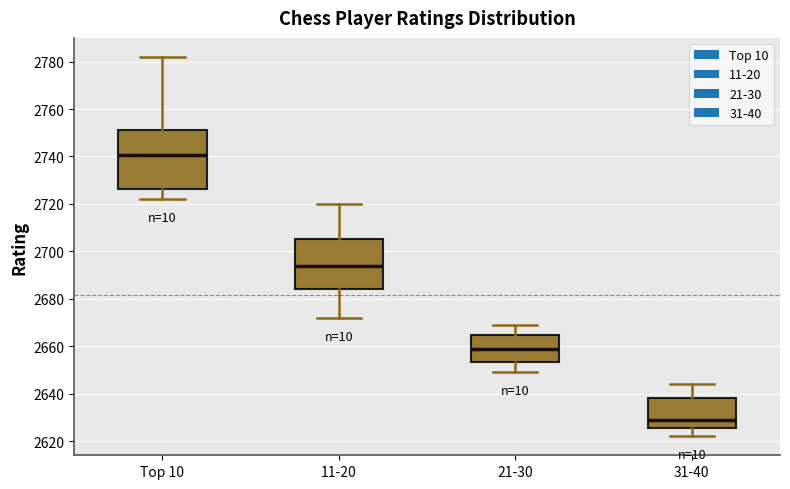

Which box is the tallest, from its lower edge to its upper edge?

Top 10